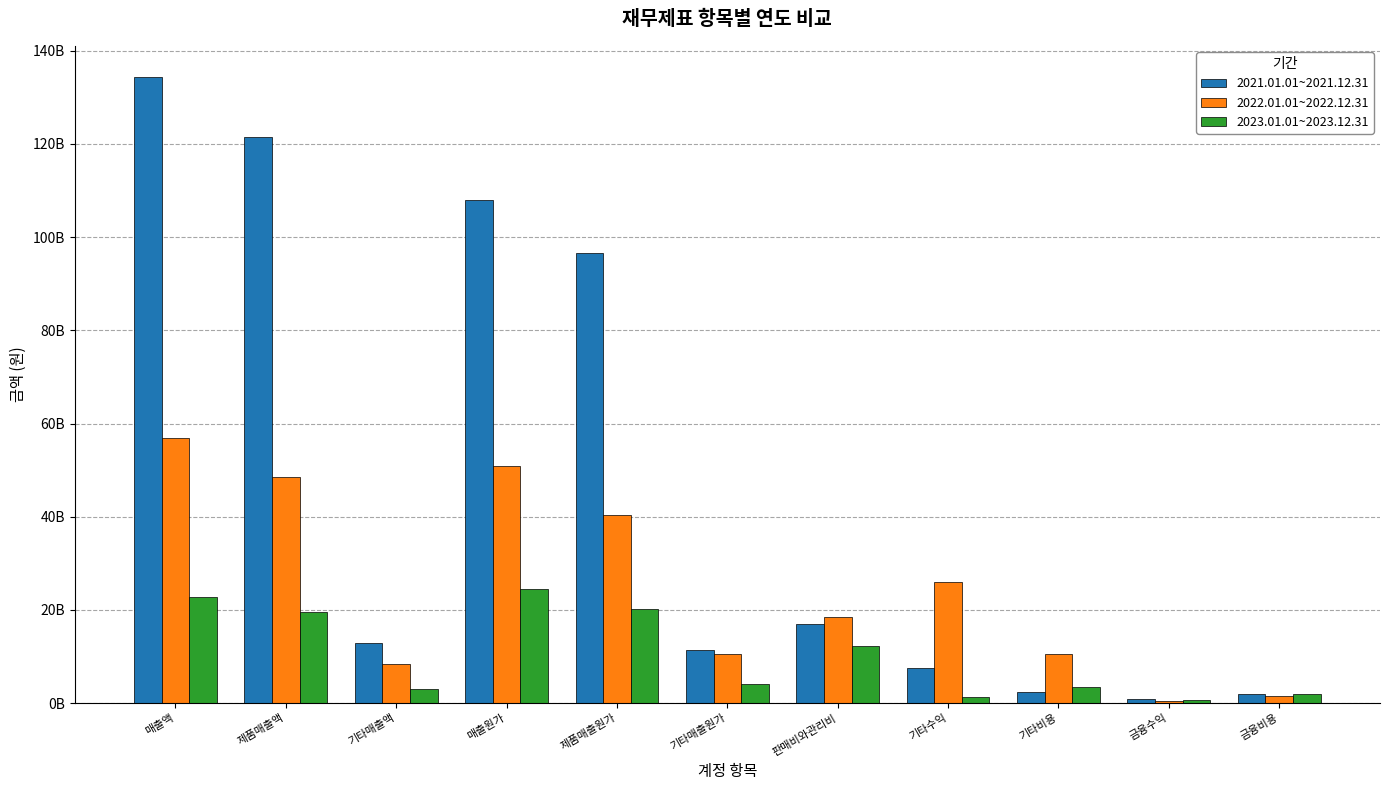

What are all the series names shown in the legend?

2021.01.01~2021.12.31, 2022.01.01~2022.12.31, 2023.01.01~2023.12.31